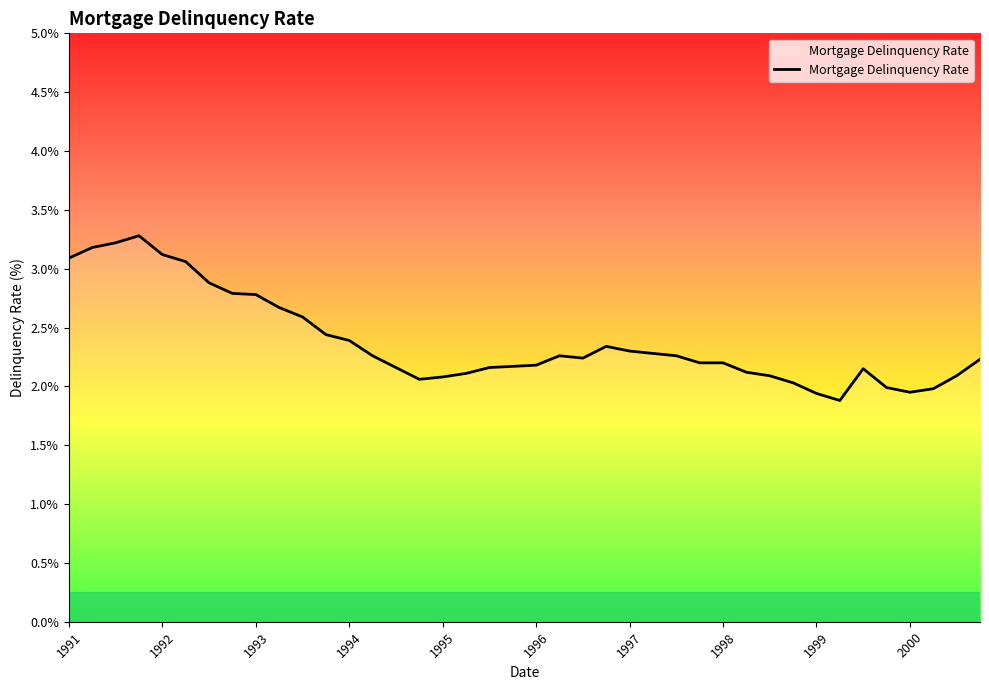

What is the maximum value shown in the chart?

3.3